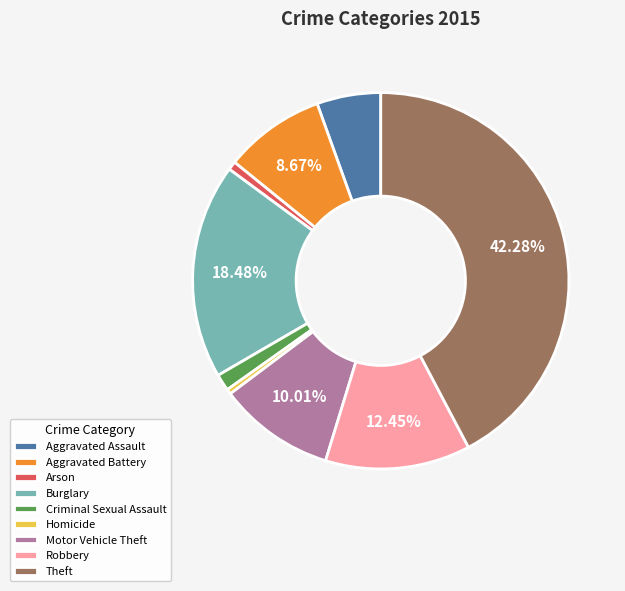

Approximately how many times larger is the value at Robbery compared to Aggravated Battery?

1.4